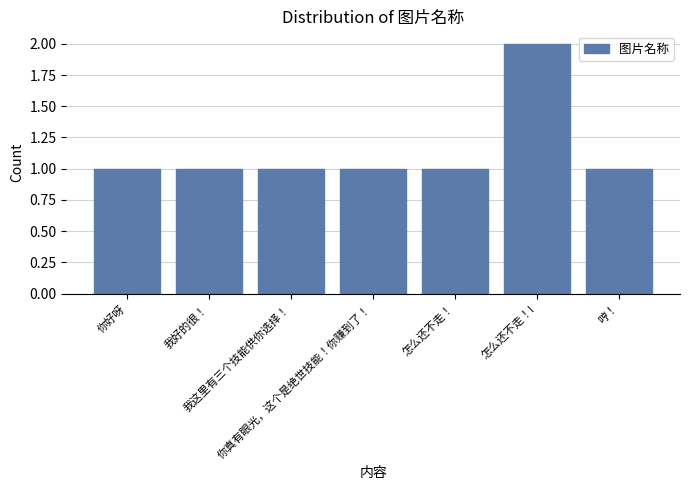

How many distinct data groups are displayed?

1